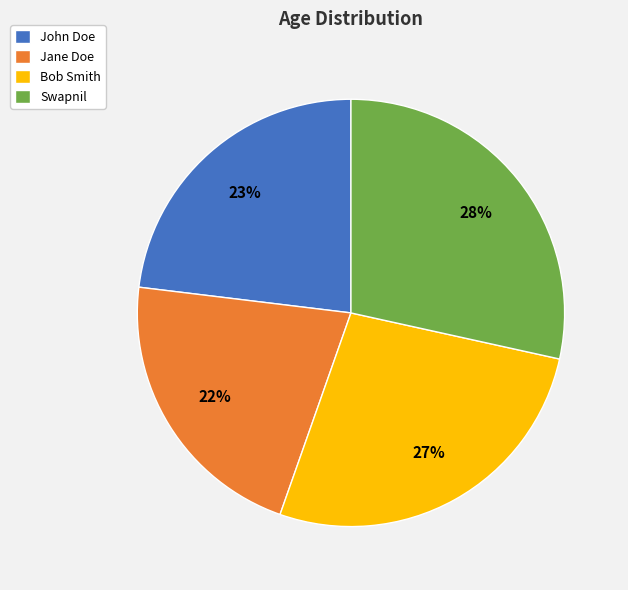

Is it true that Jane Doe is 8% of the pie?

False